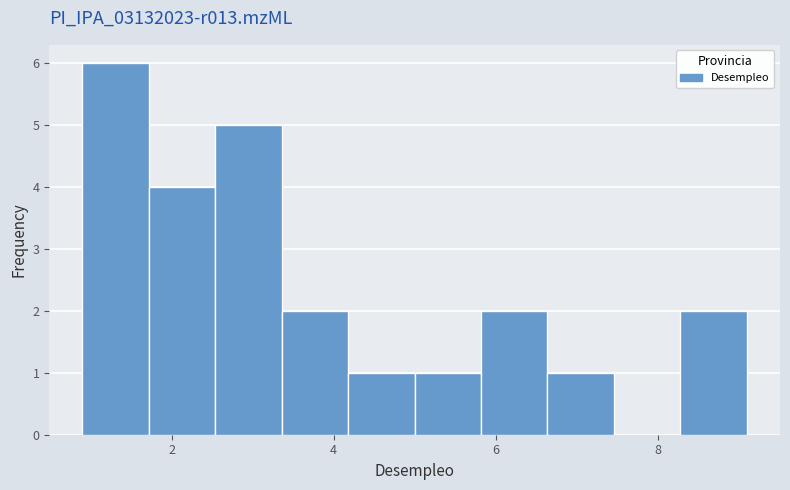

What is the height of the bar covering 5.00 to 5.82 on the x-axis? Neither the bar edges nor the heights are printed on the chart, so give them approximately, as read against the axes.

1